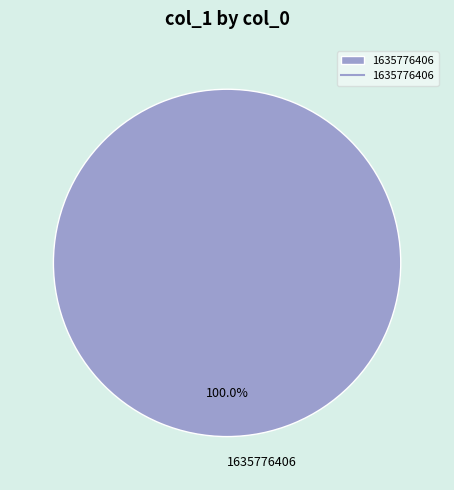

Rank the categories by value from lowest to highest.

1635776406